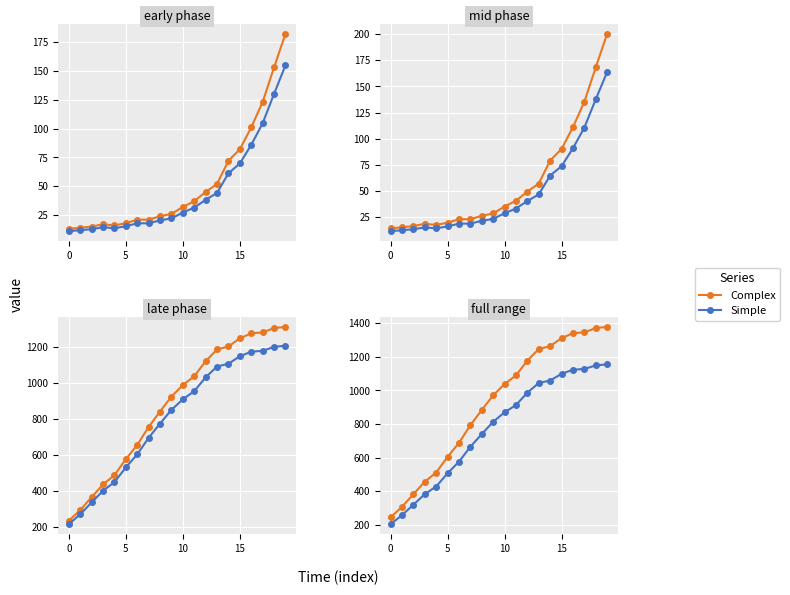

The Complex series shows 1177.0 at 12. True or false?

True